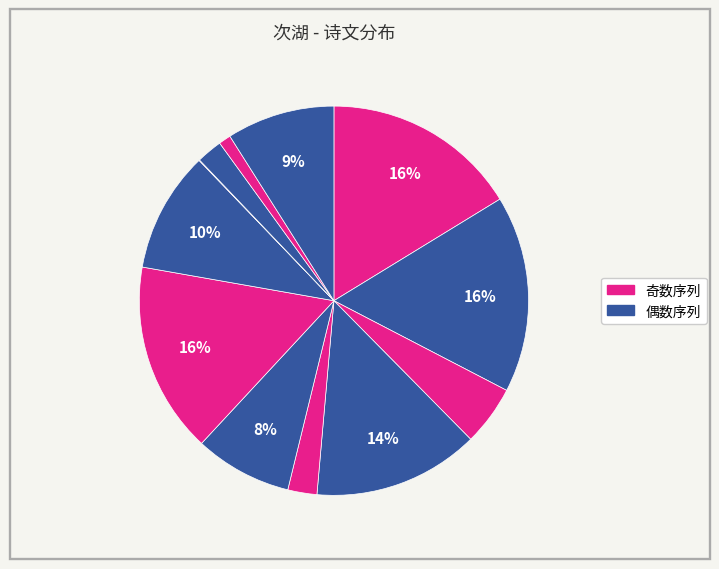

Which category has the smallest portion of the pie?

闲斋卧病行药至山馆稍次湖亭二首